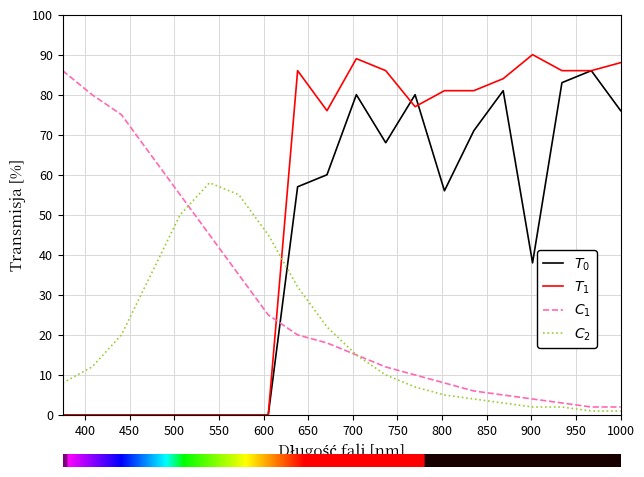

What is the maximum value shown in the chart?

90